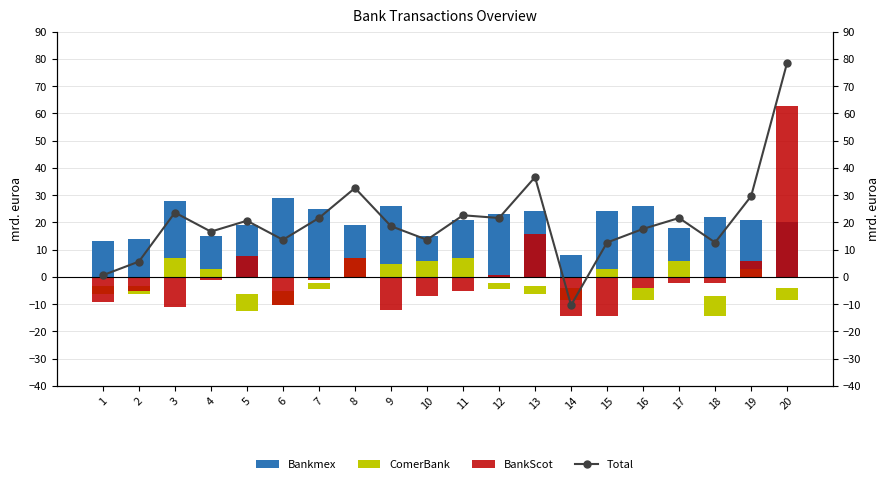

Count the number of categories in the chart.

20